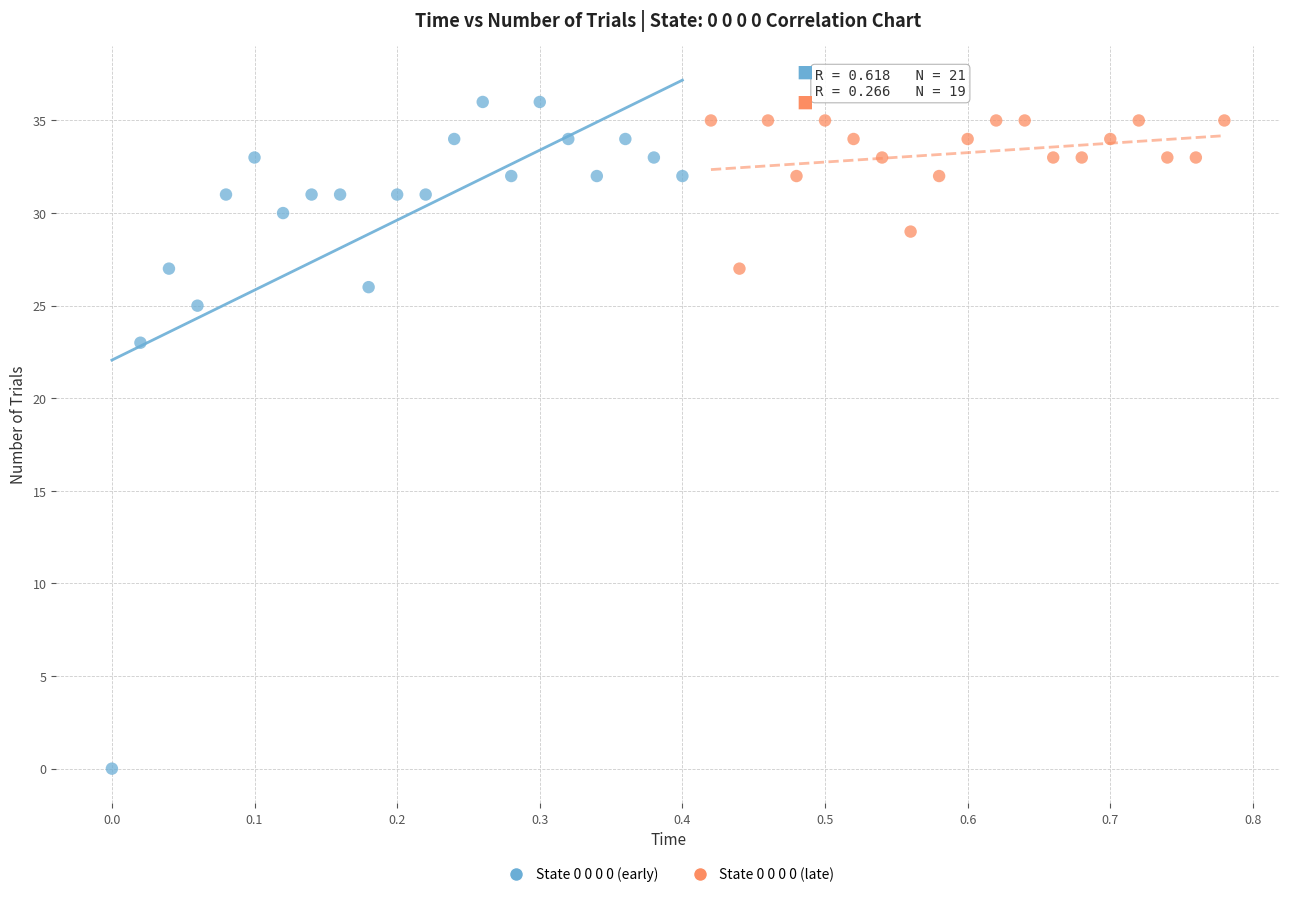

Which series has the largest Y range (max minus min)?

State 0 0 0 0 (early)